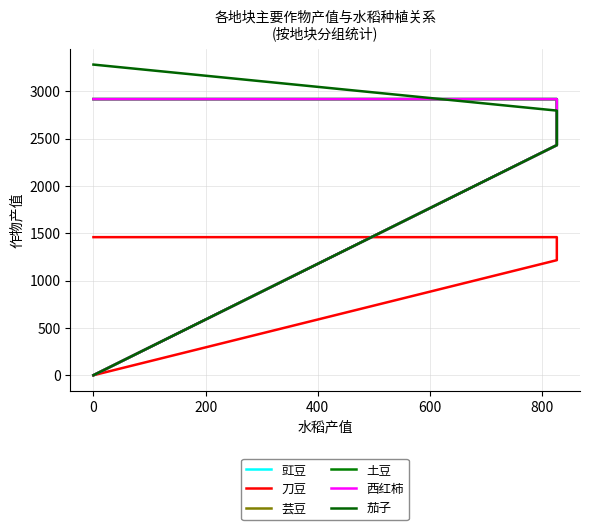

At 0, list the series in order from smallest to largest.

豇豆, 刀豆, 芸豆, 土豆, 西红柿, 茄子